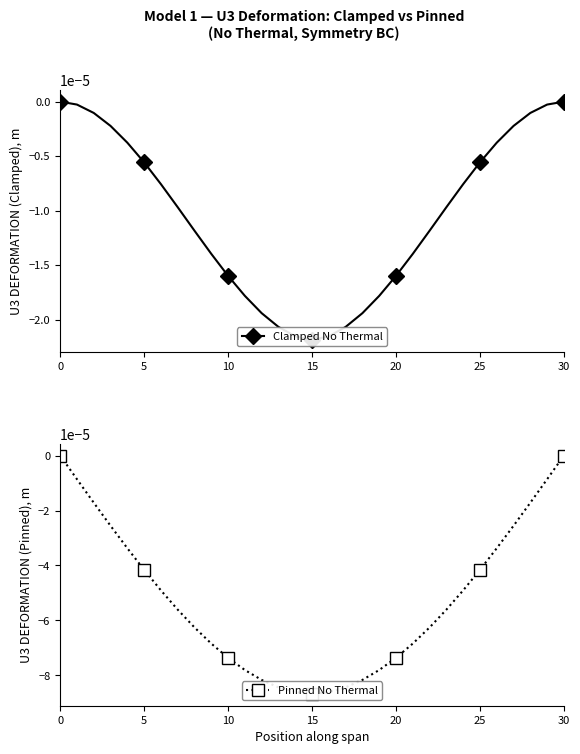

Rank the series by their maximum value, from highest to lowest.

Clamped No Thermal, Pinned No Thermal